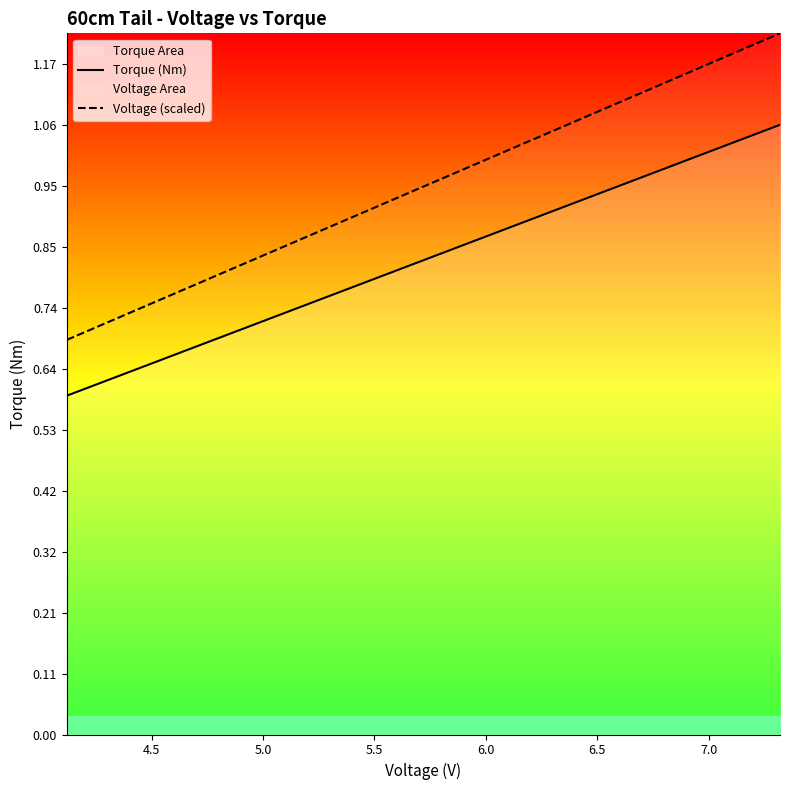

True or false: Torque (Nm) and Voltage (scaled) intersect in this chart.

False